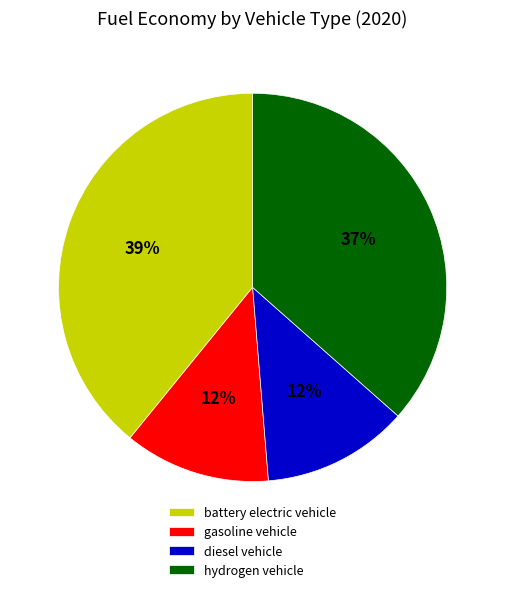

What is the largest slice in the pie chart?

battery electric vehicle